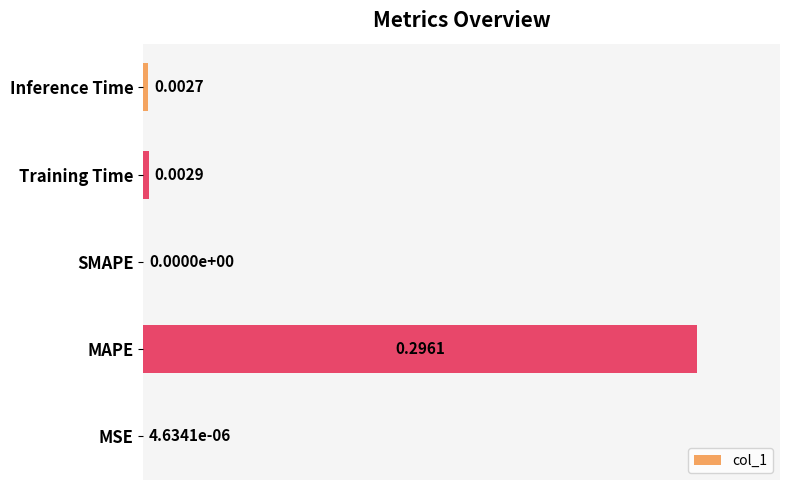

How many positive values are there?

4